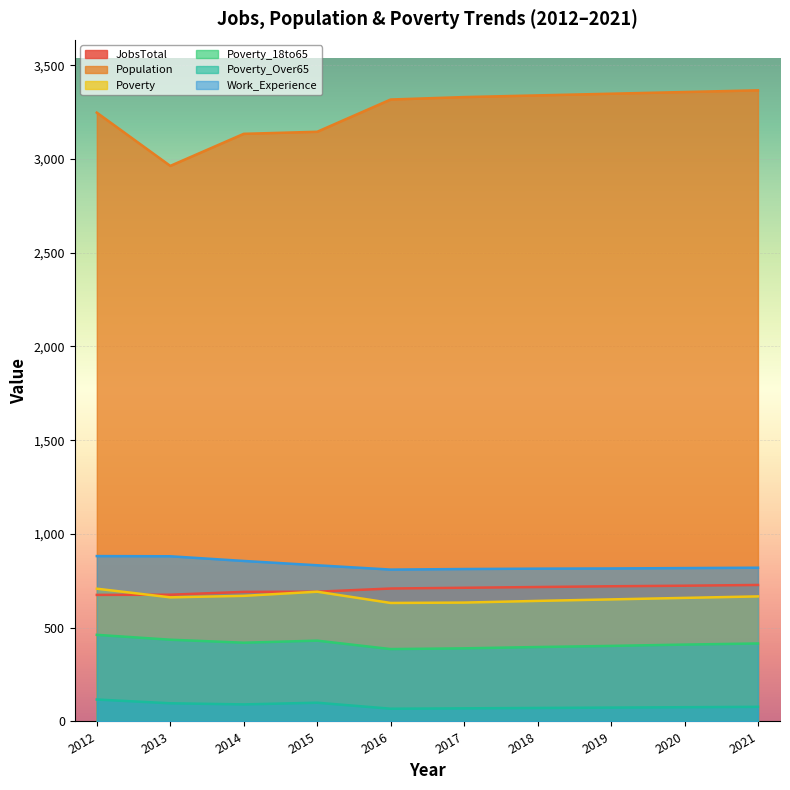

What is the sum of all Poverty values?

6618